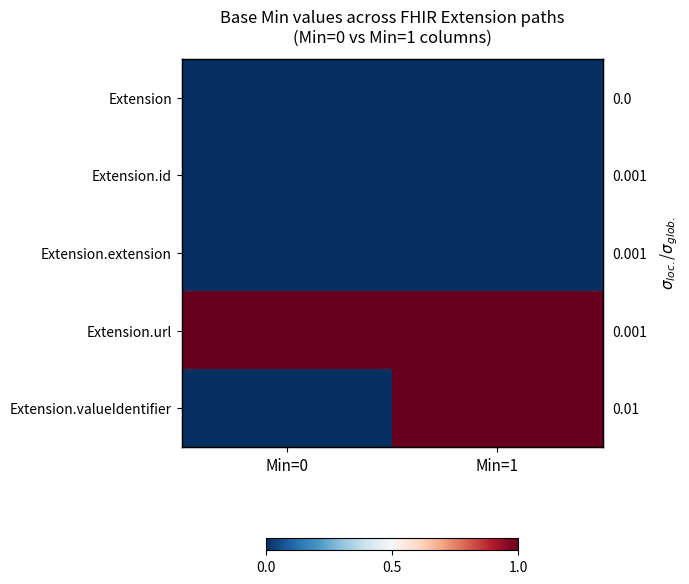

At which label does Extension reach its peak?

Min=0